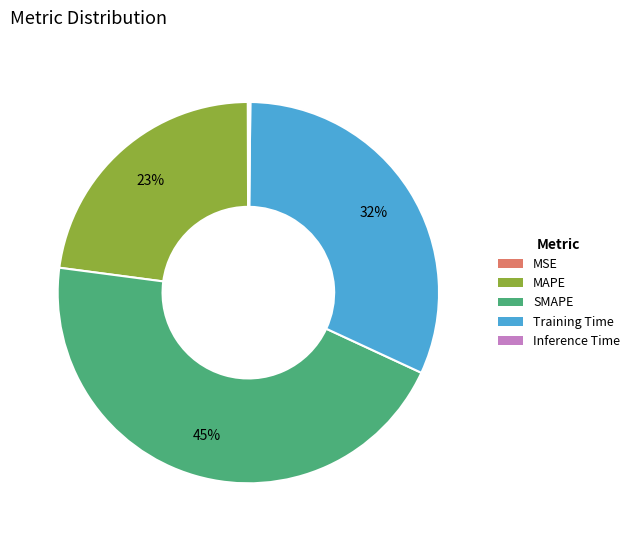

What is the largest slice in the pie chart?

SMAPE